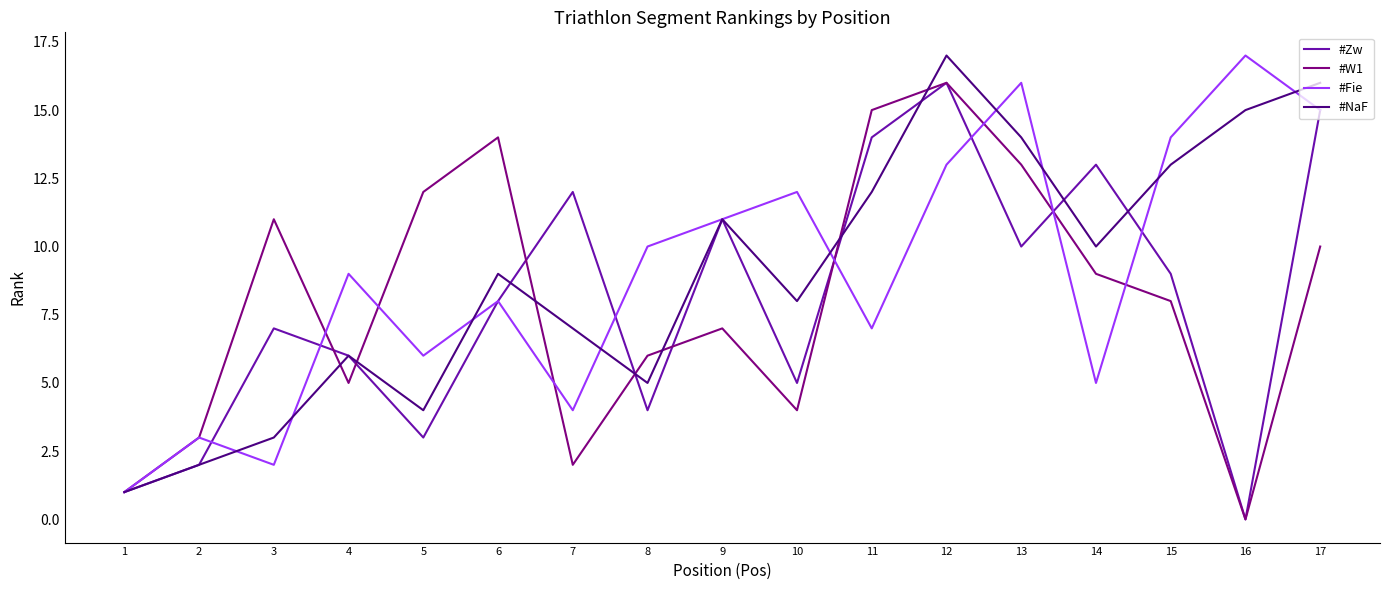

Read the #Zw value at 9, to the nearest 10.

10